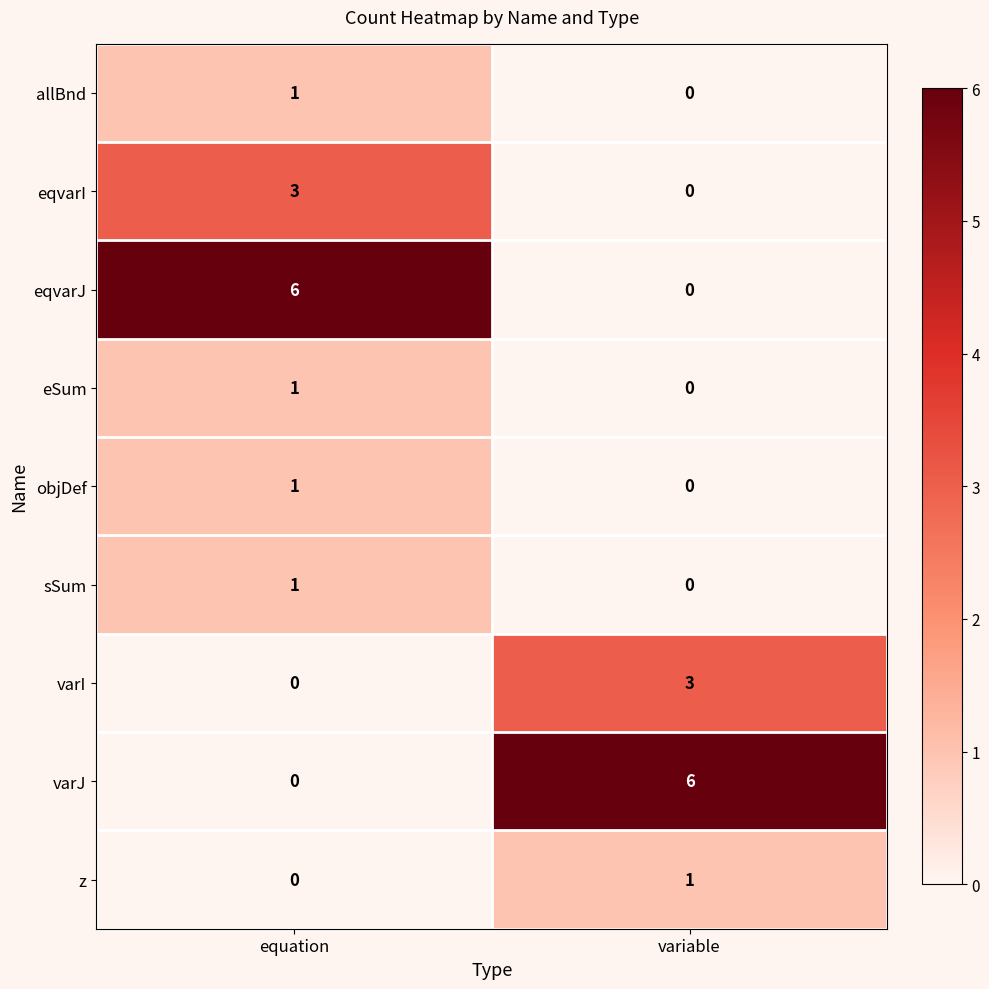

At how many categories does at least one series exceed 3?

2